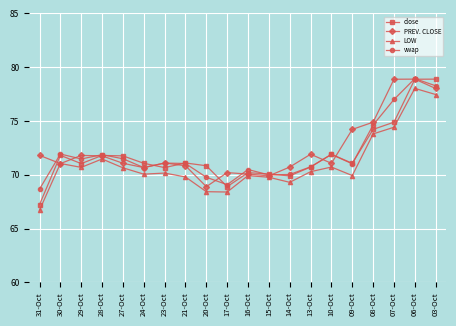

What is the sum of the LOW values at 13-Oct and 06-Oct?

148.3